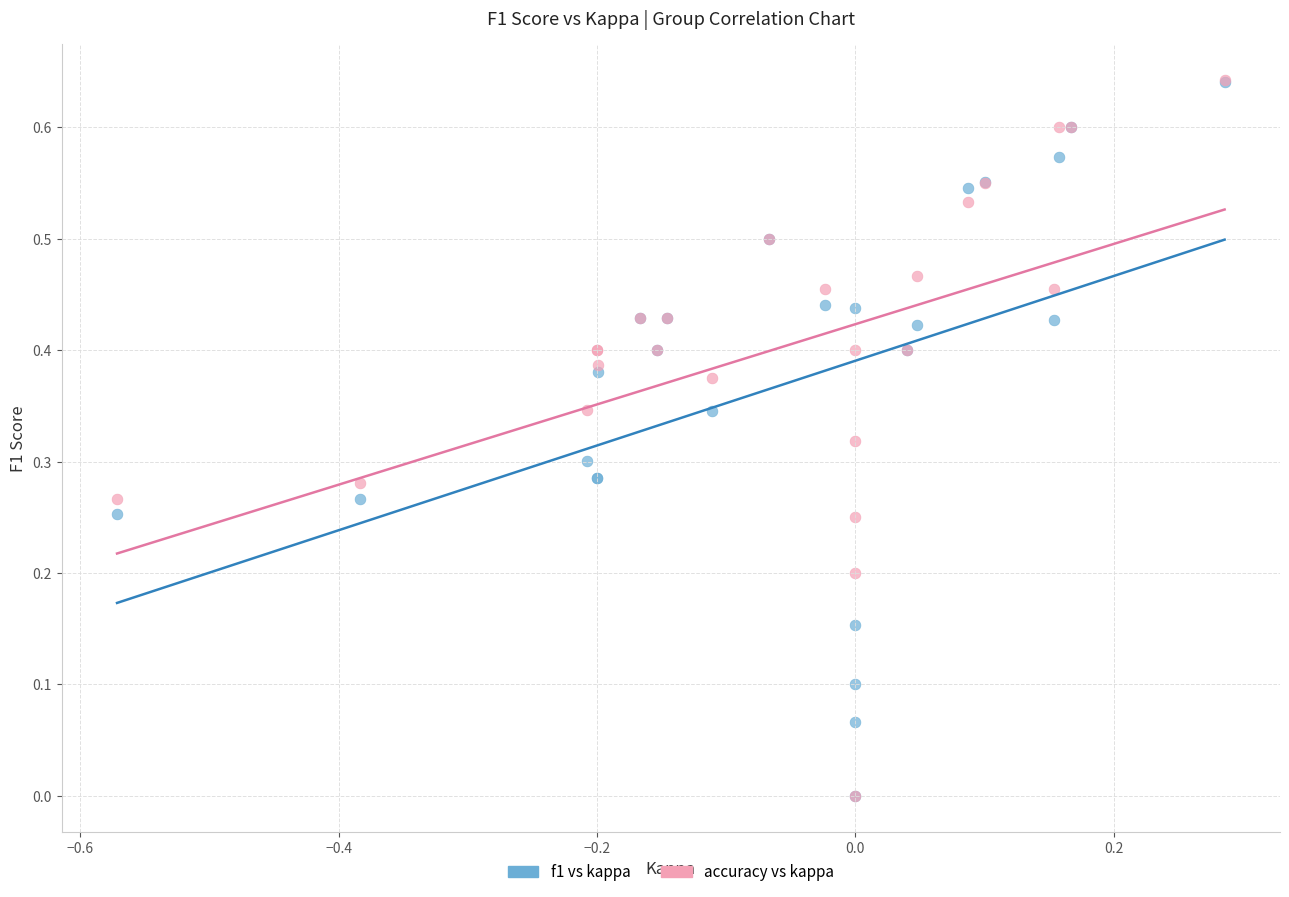

What are all the series names shown in the legend?

f1 vs kappa, accuracy vs kappa